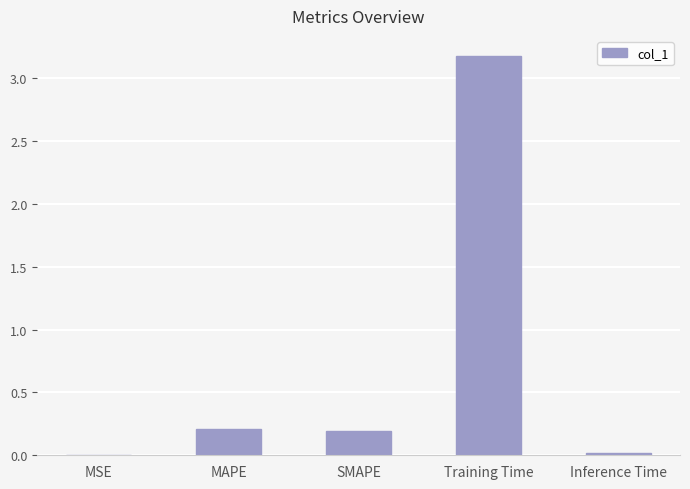

What is the approximate value at Training Time?

3.2